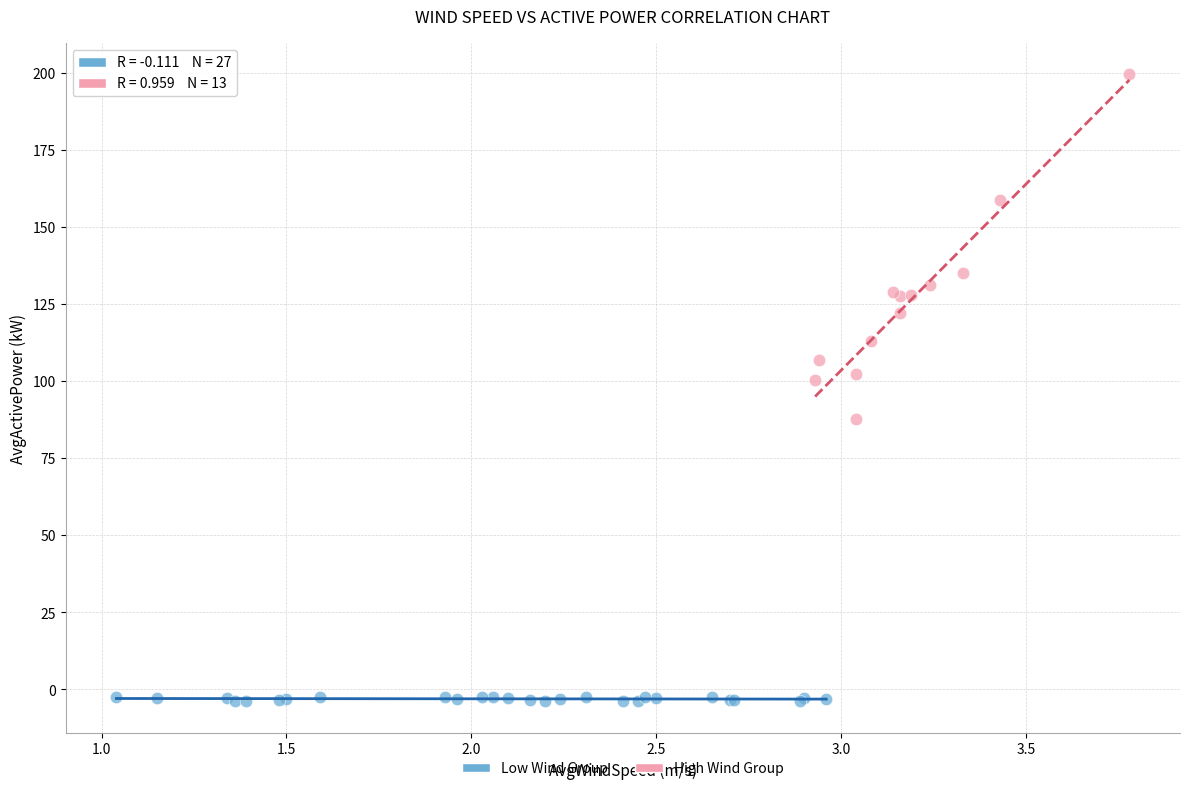

Which series has the largest Y range (max minus min)?

High Wind Group